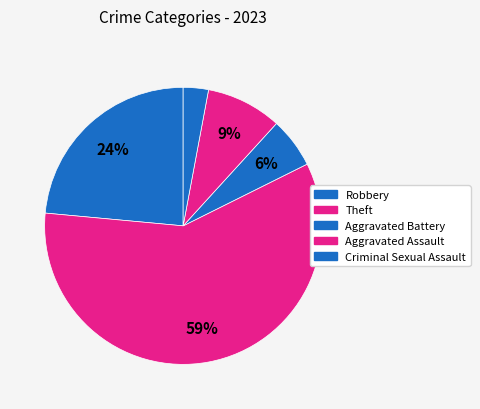

Is it true that Aggravated Assault is 9% of the pie?

True